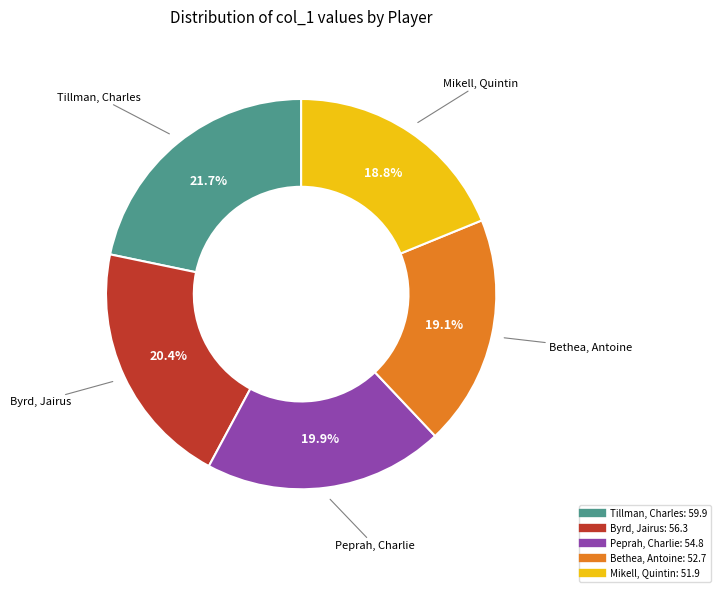

Rank the categories by value from highest to lowest.

Tillman, Charles, Byrd, Jairus, Peprah, Charlie, Bethea, Antoine, Mikell, Quintin